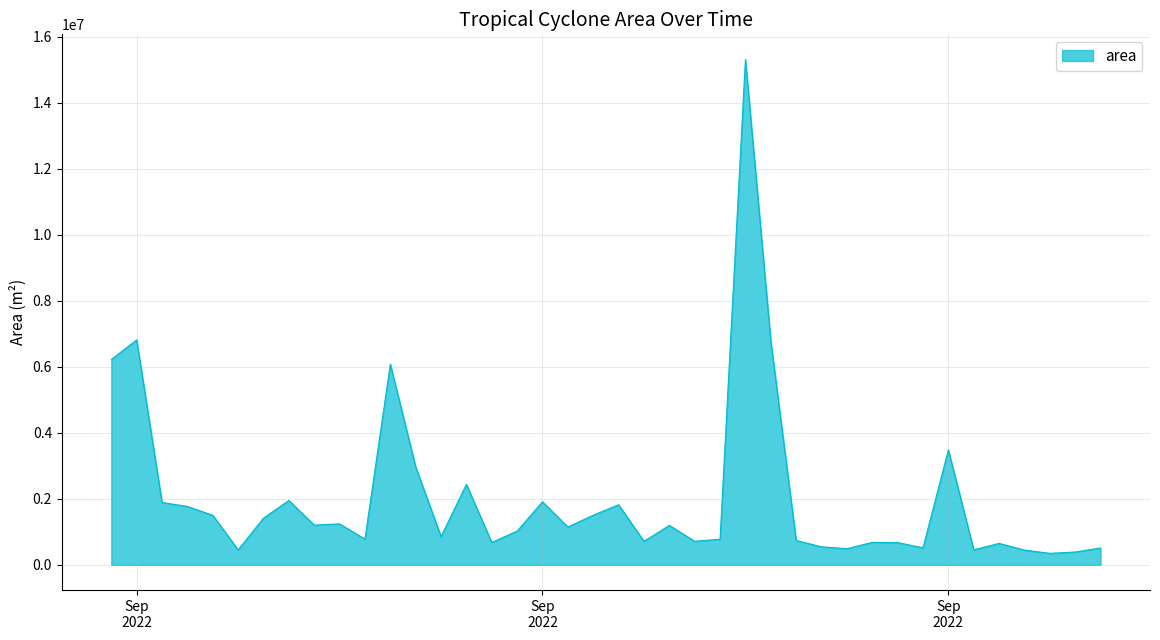

True or false: there are more than 1 points higher than both neighbors.

True